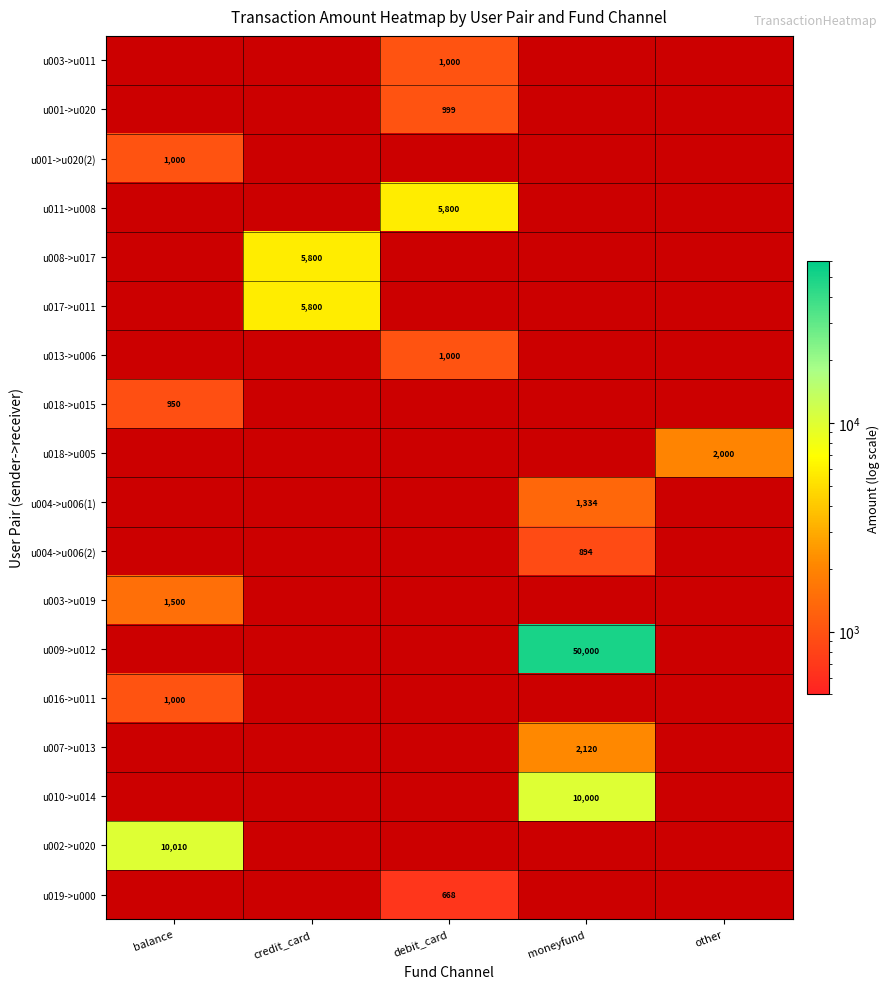

The value of u010->u014 at moneyfund is 15239. True or false?

False